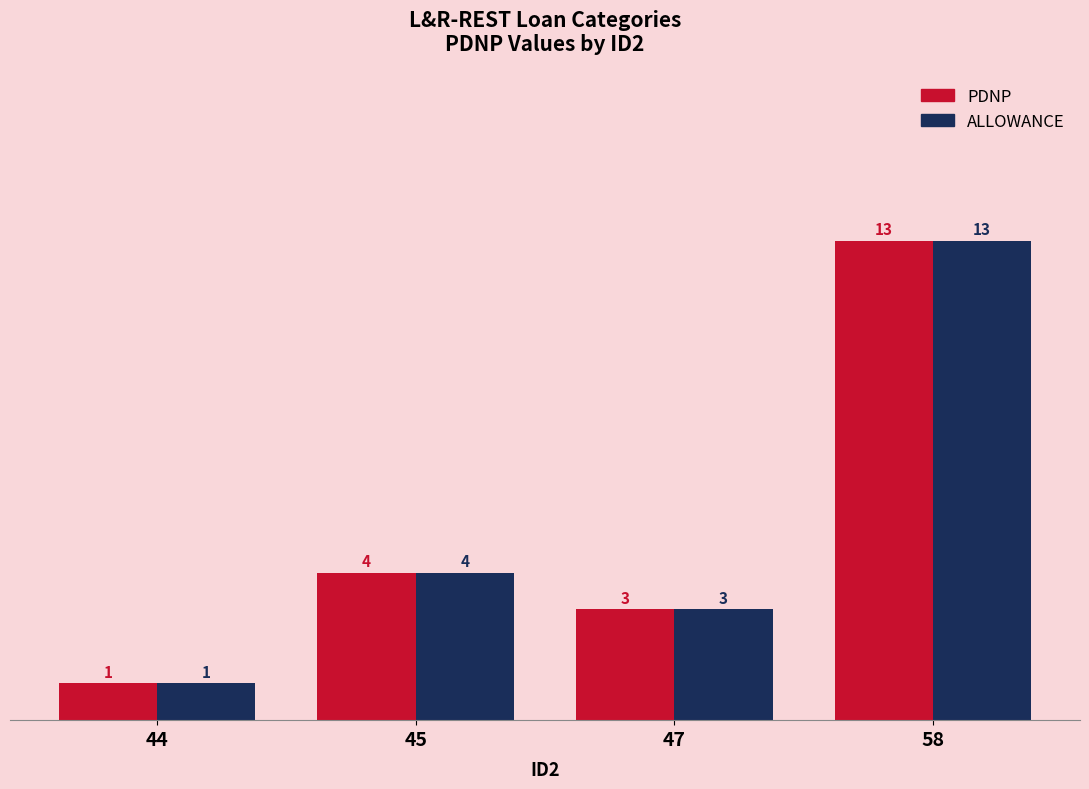

Reading left to right, list all the values displayed in this chart.

PDNP: 44=1	45=4	47=3	58=13
ALLOWANCE: 44=1	45=4	47=3	58=13